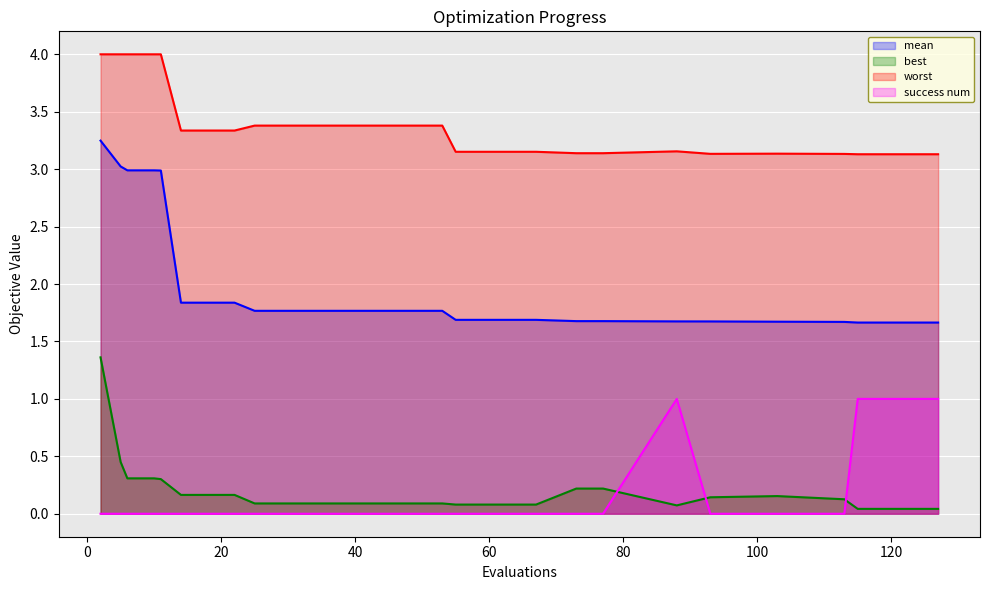

How many lines are shown in the chart?

4